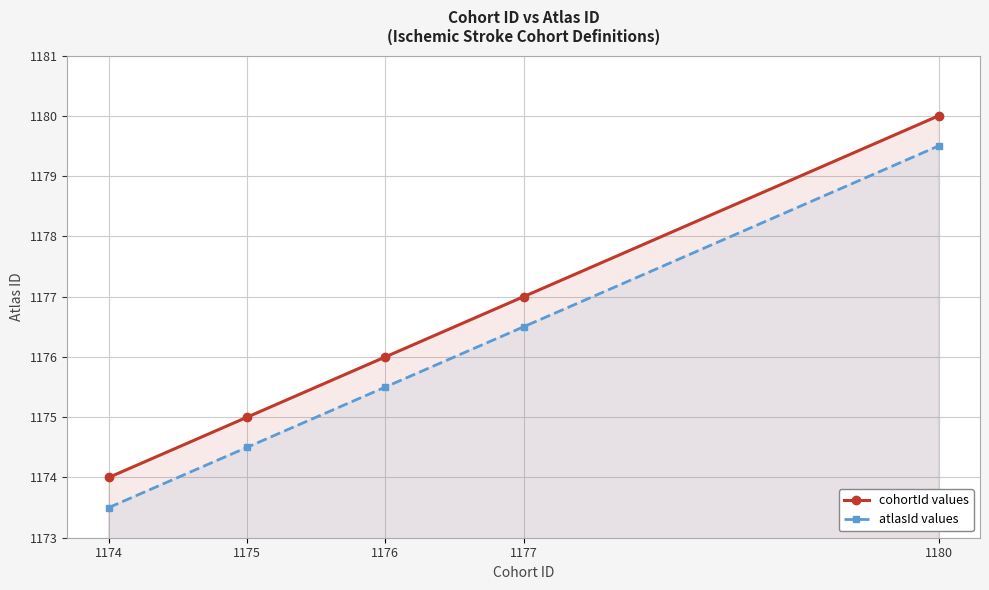

Count the cohortId values values in the range 1175 to 1177.

3